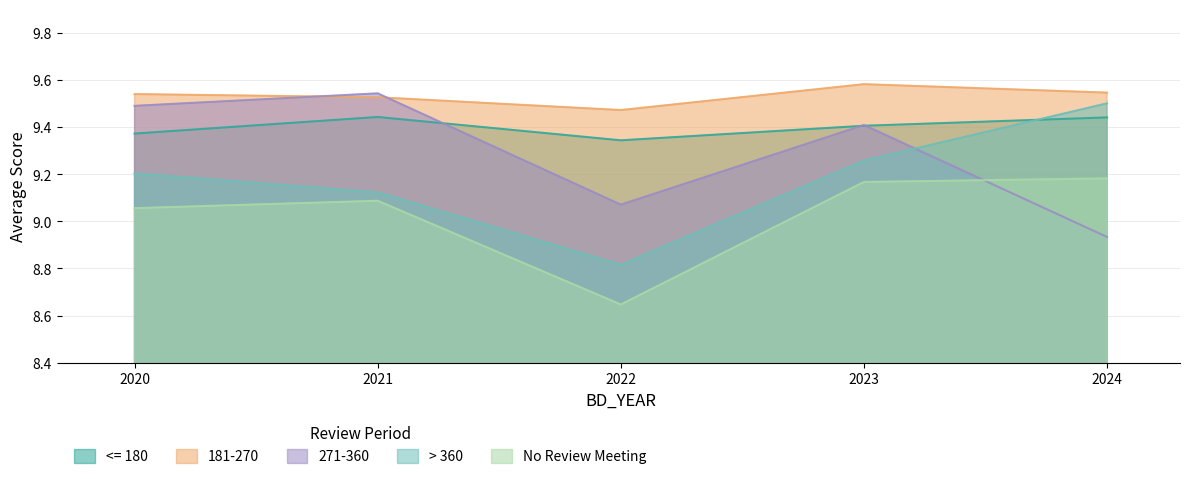

True or false: > 360 and 271-360 cross at least once.

True